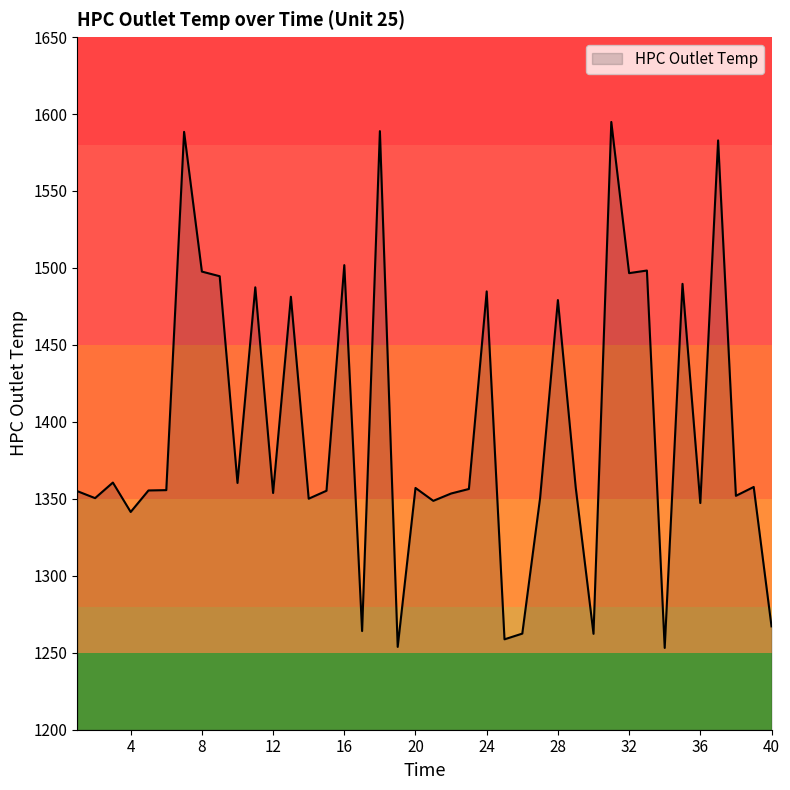

What is the difference between the maximum and minimum values?

341.7